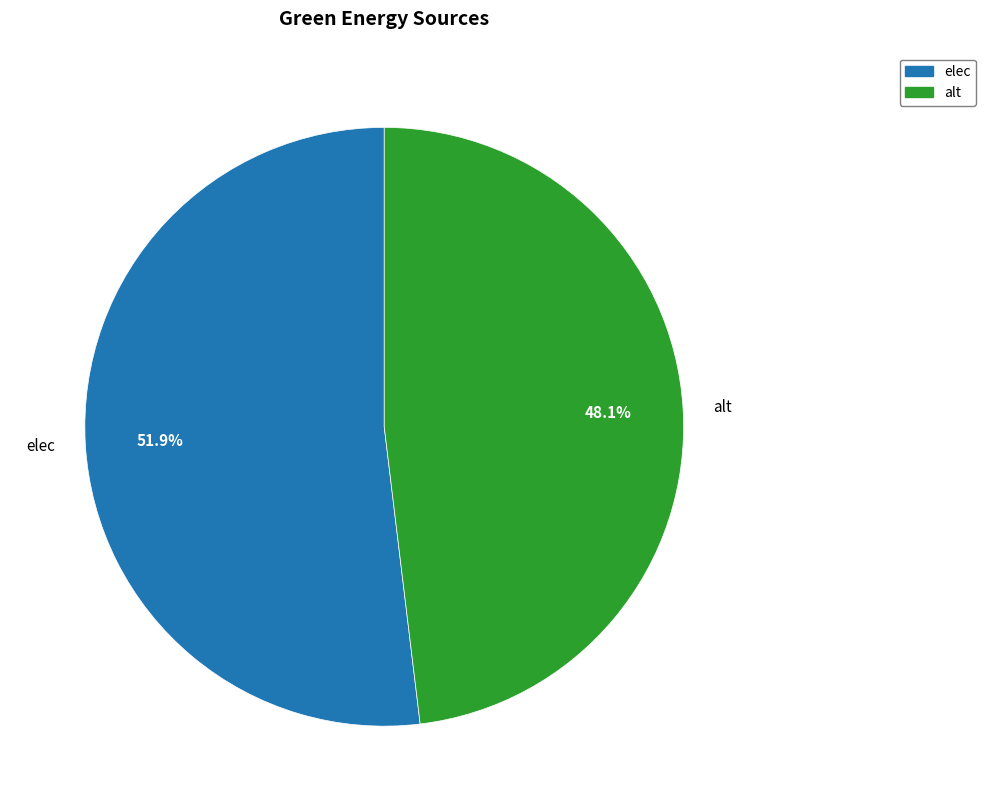

How many slices are in this pie chart?

2